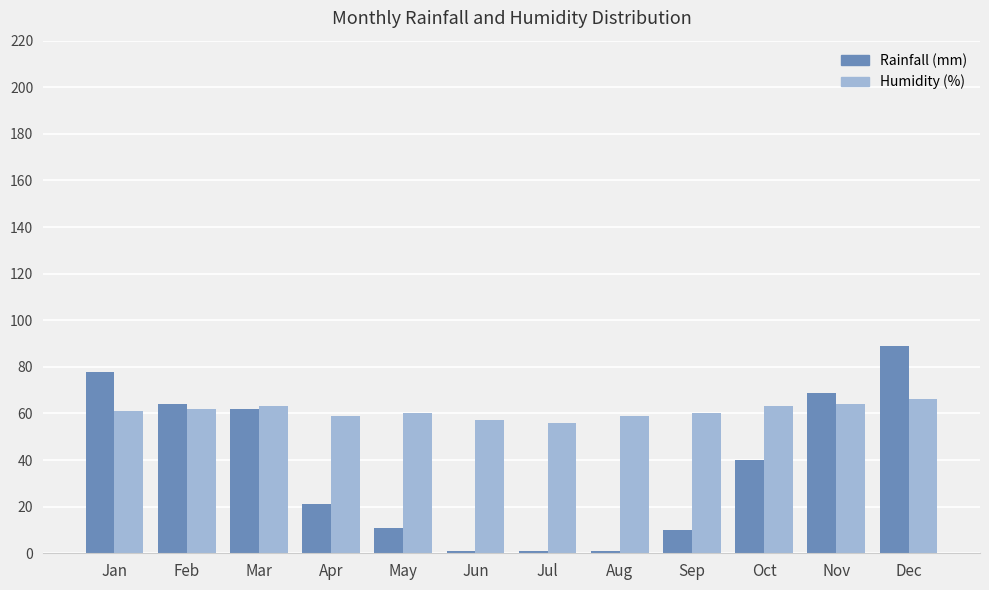

Rank the series by their average value, from lowest to highest.

Rainfall (mm), Humidity (%)